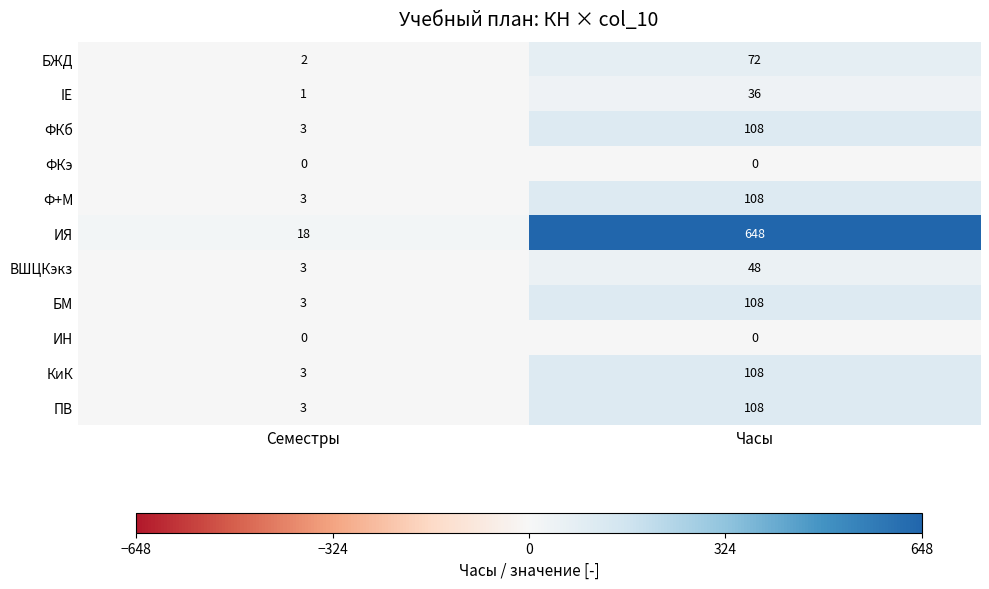

What is the difference between the БЖД values at Семестры and Часы?

70